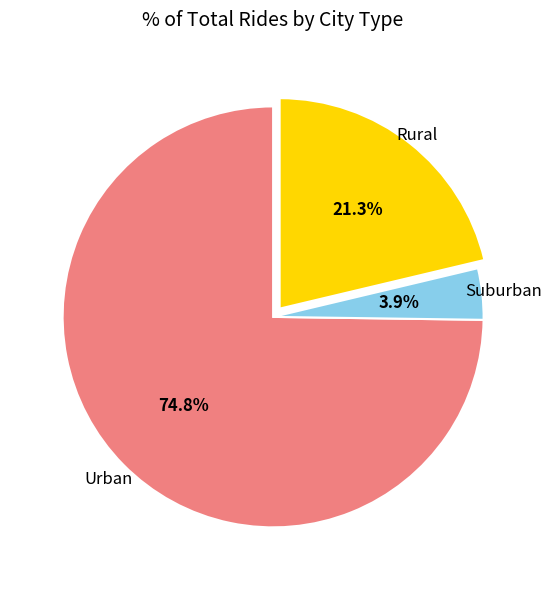

Is there any slice that represents more than half of the pie?

Yes